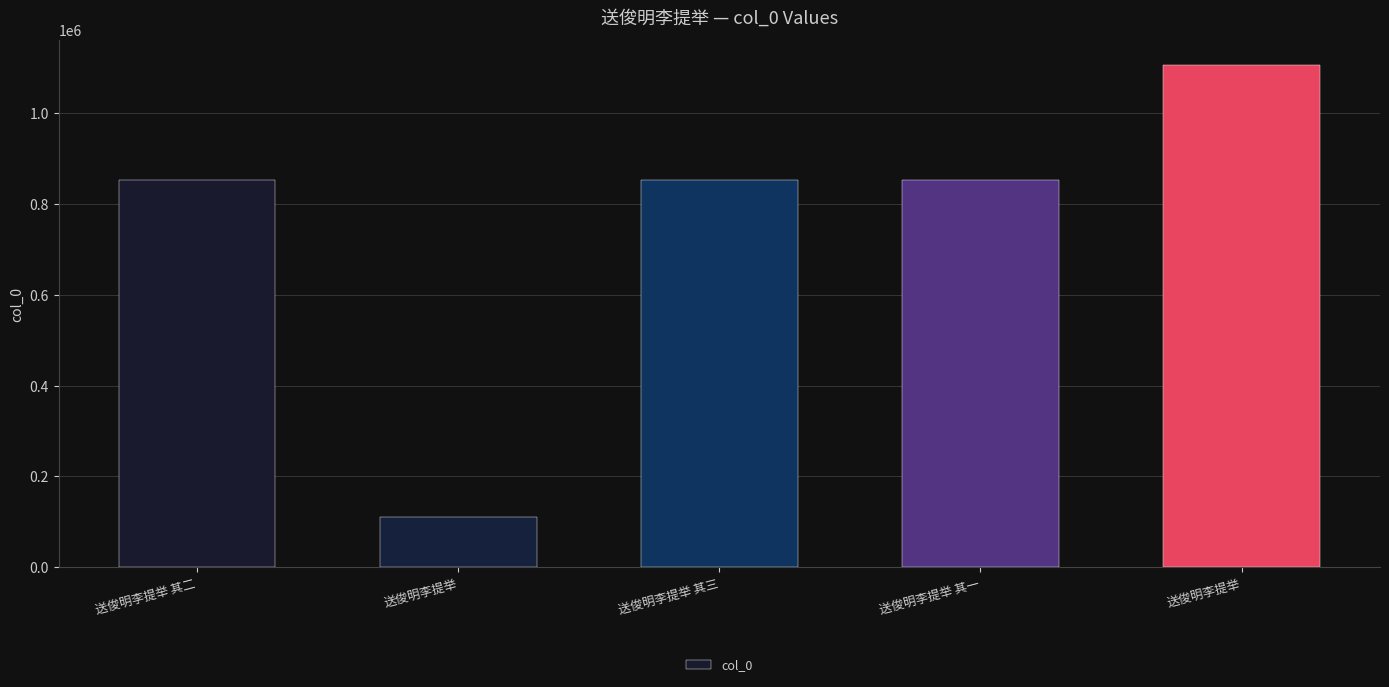

What is the value of the 1st bar from the left?

852782